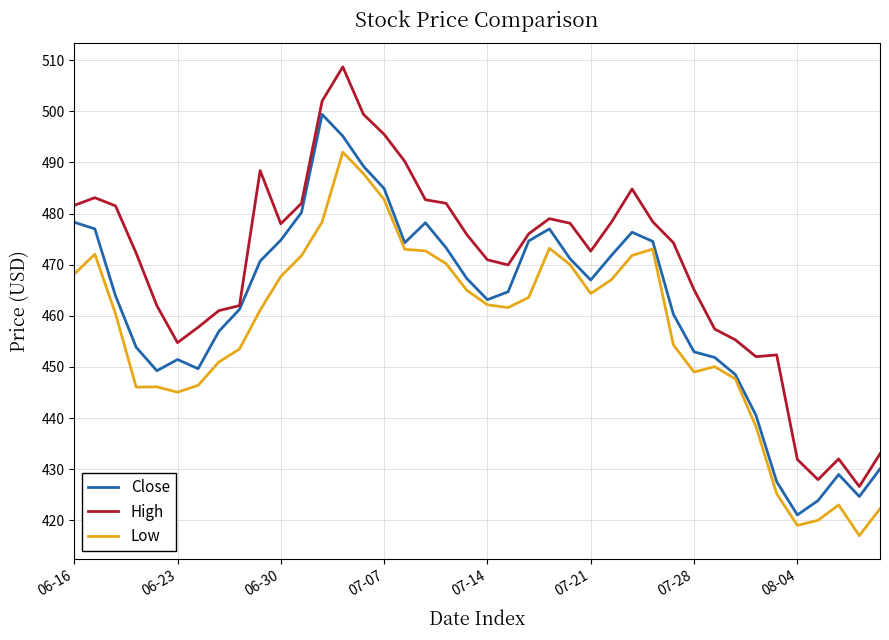

List the series in order of their overall mean, lowest first.

Low, Close, High